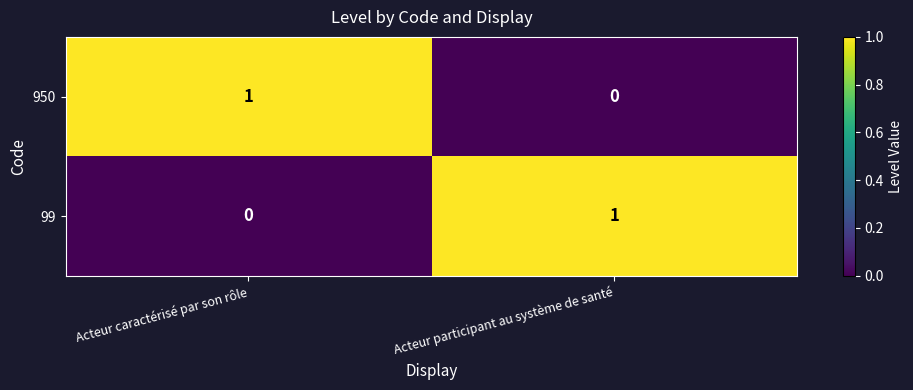

Reading left to right, list all the values displayed in this chart.

950: Acteur caractérisé par son rôle=1	Acteur participant au système de santé=0
99: Acteur caractérisé par son rôle=0	Acteur participant au système de santé=1